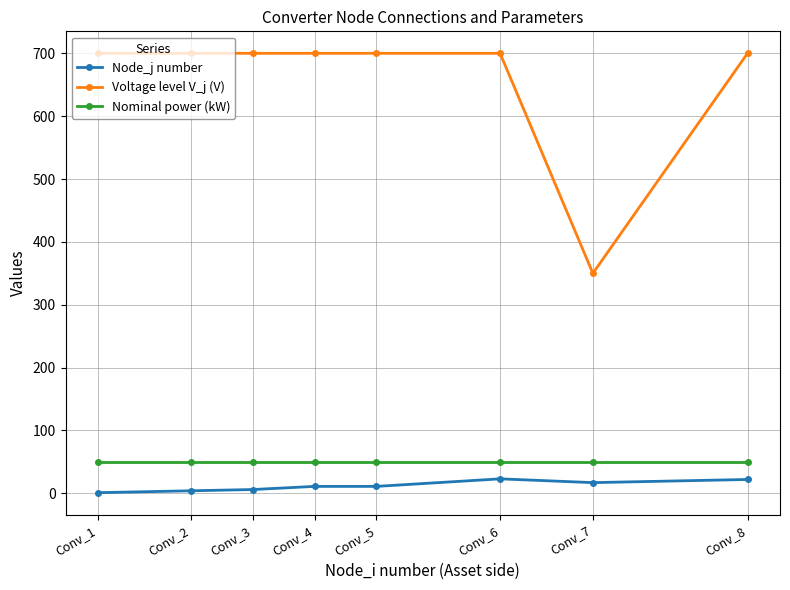

What is the smallest value displayed?

1